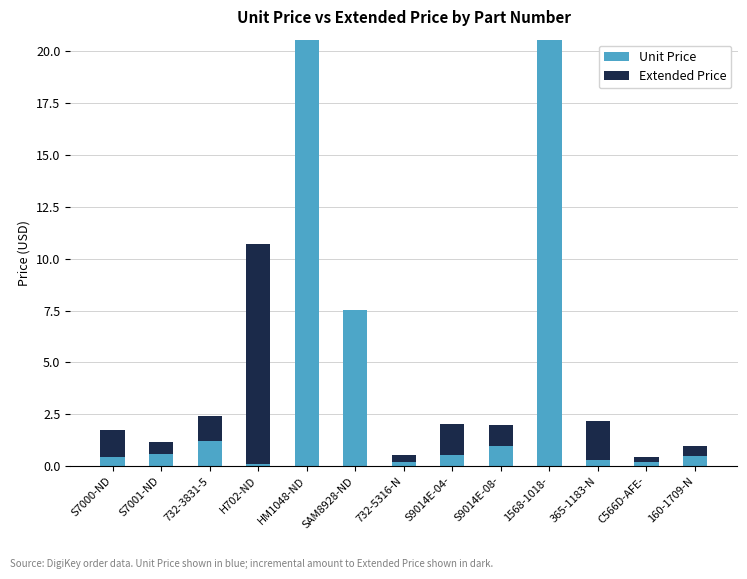

The Unit Price series shows 0.3 at 365-1183-N. True or false?

True